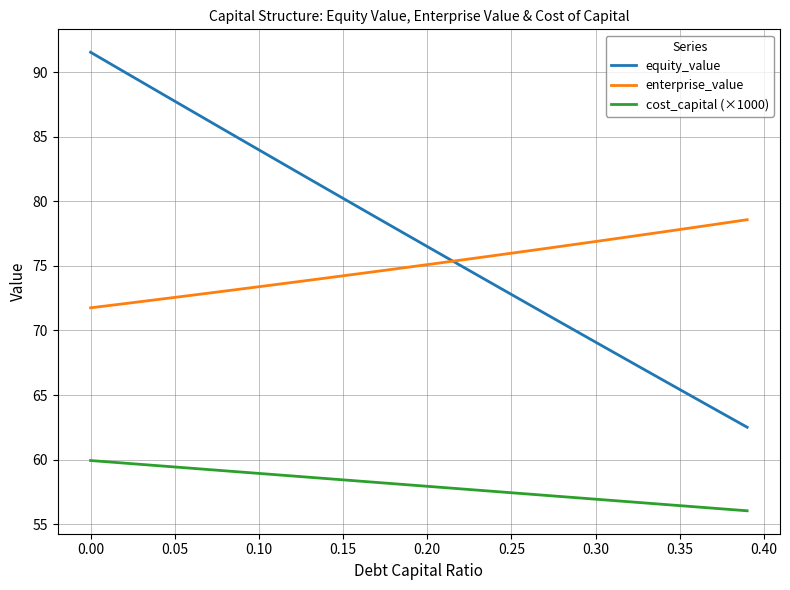

What is the sum of all equity_value values?

3077.2